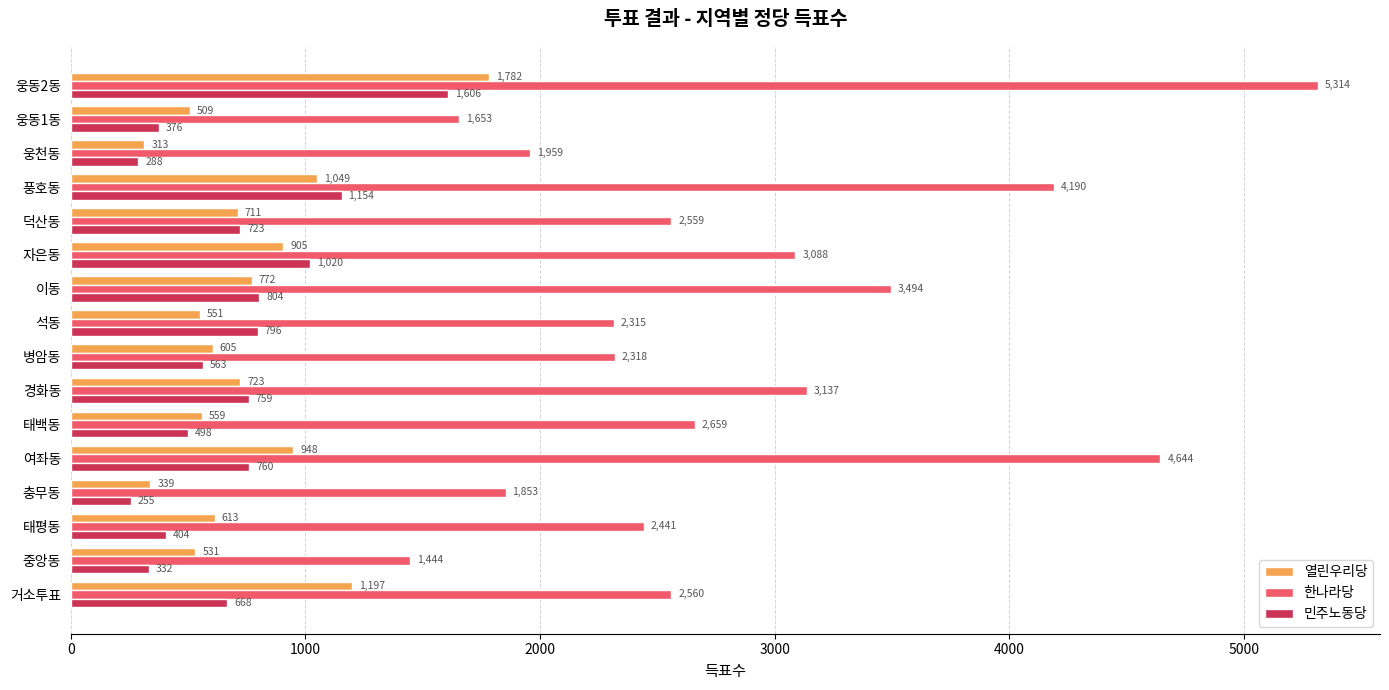

How many data points in 민주노동당 are less than 723?

8